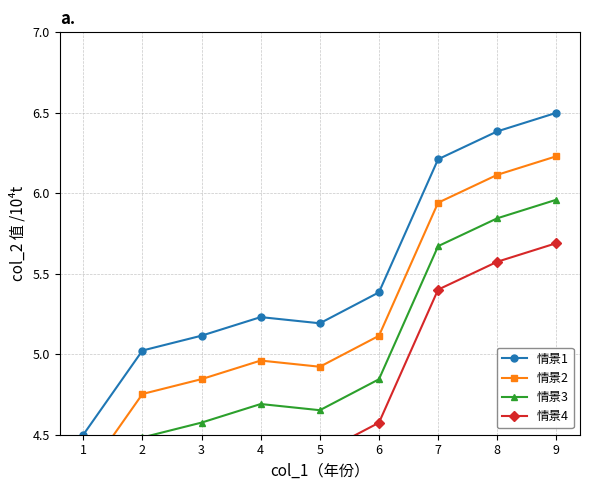

What is the sum of all 情景3 values?

44.7